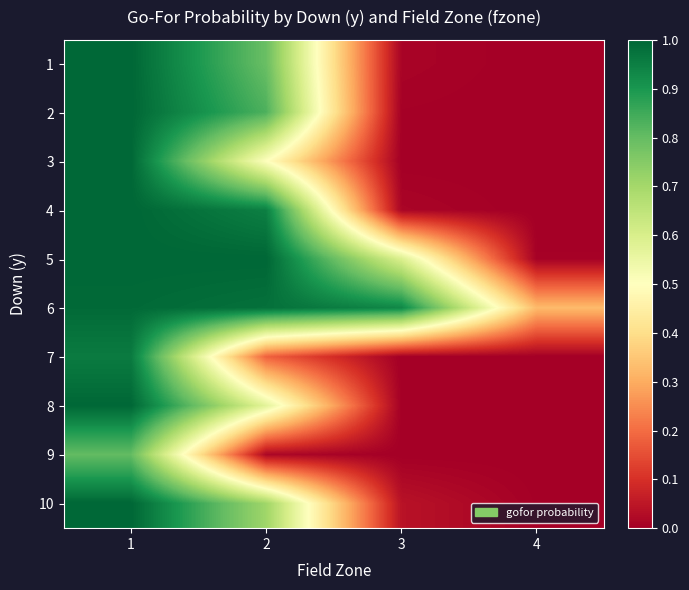

Rank the series by their maximum value, from lowest to highest.

9, 7, 6, 3, 8, 1, 2, 4, 5, 10